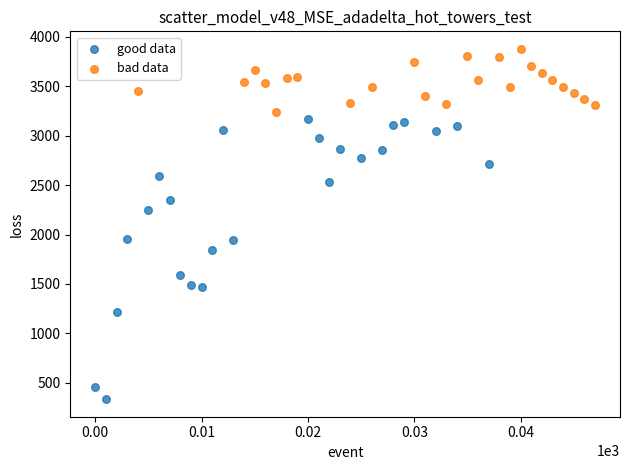

What are all the series names shown in the legend?

good data, bad data